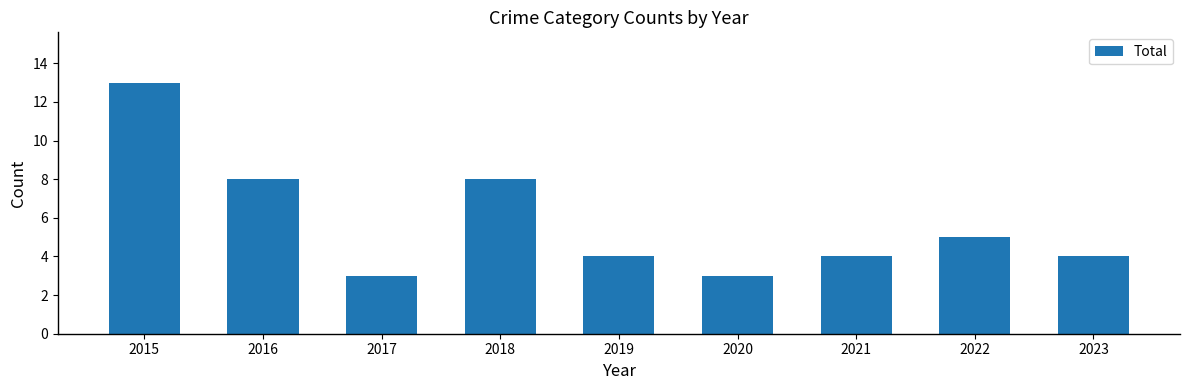

What is the sum of the values at 2023 and 2017?

7